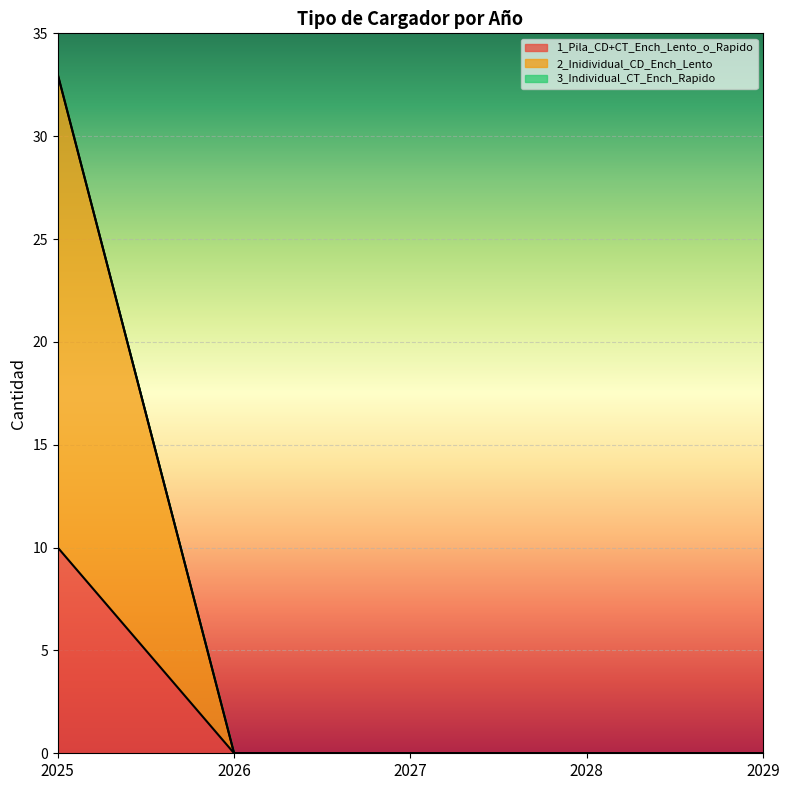

Which category has the highest value in the 1_Pila_CD+CT_Ench_Lento_o_Rapido series?

2025